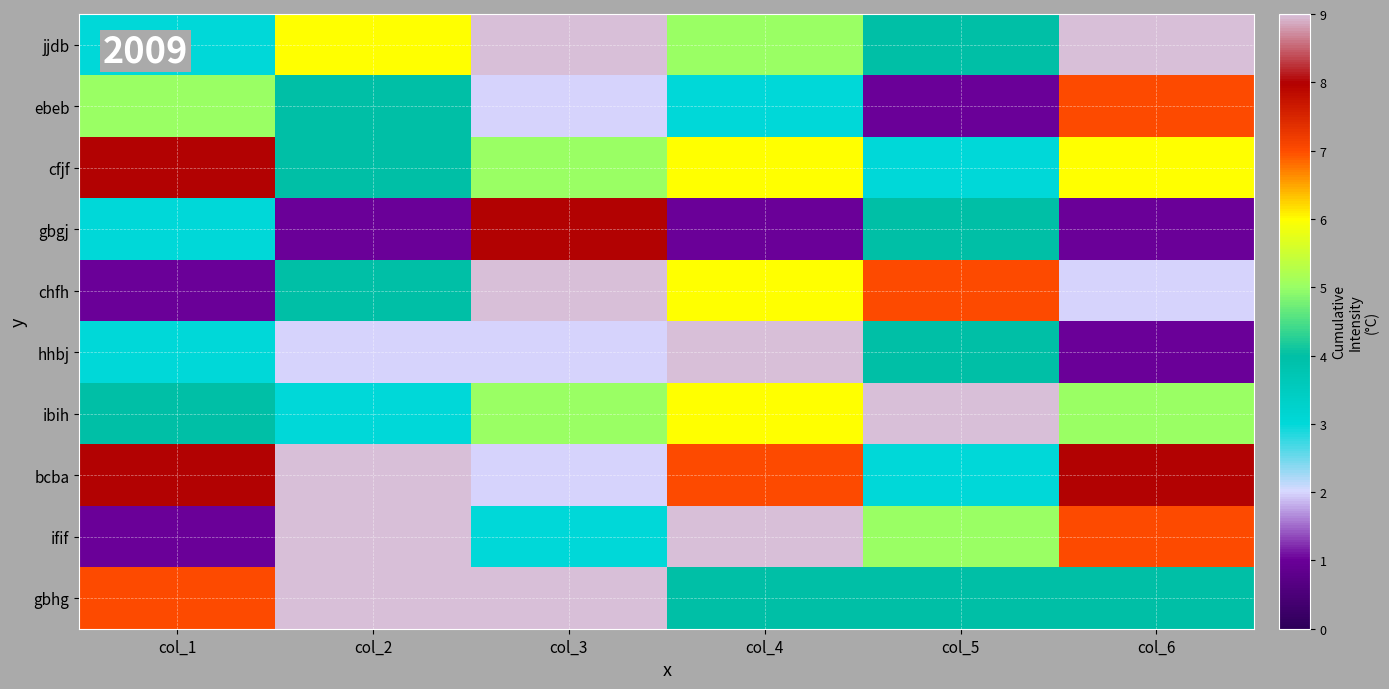

At how many categories does at least one series exceed 4?

6